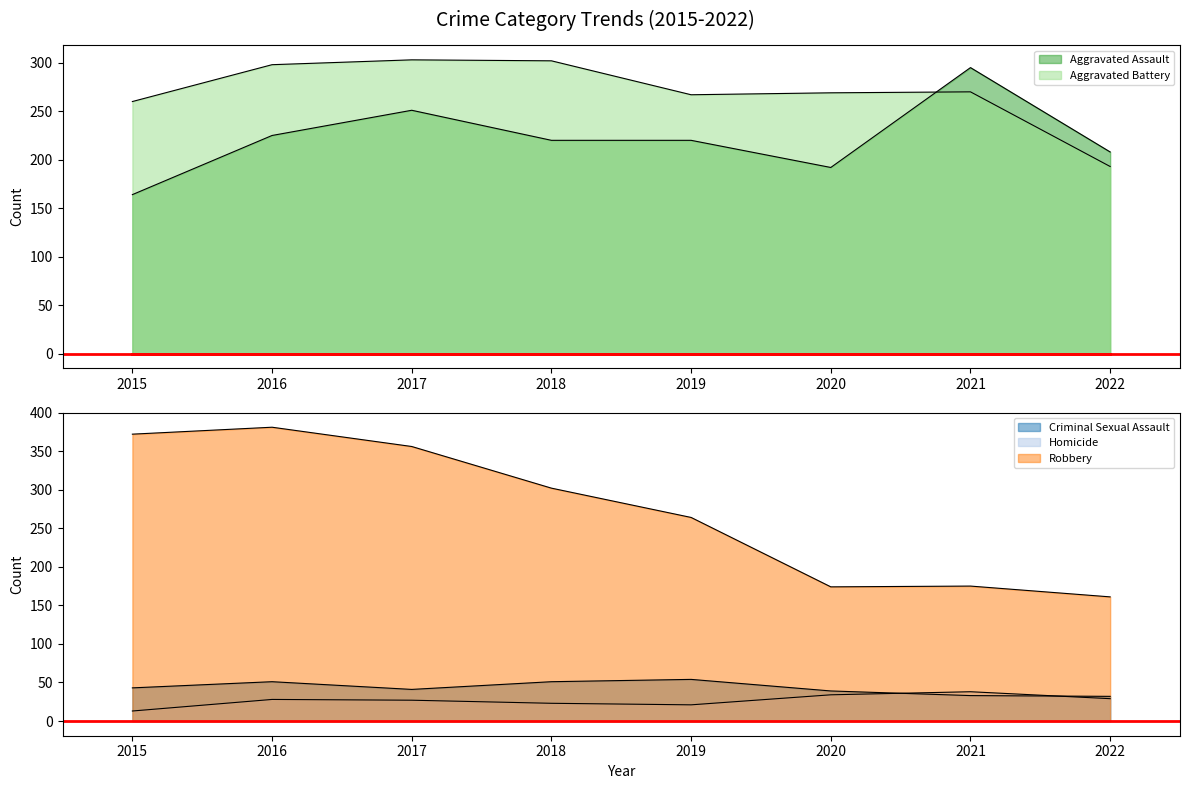

What is the greatest value displayed?

381